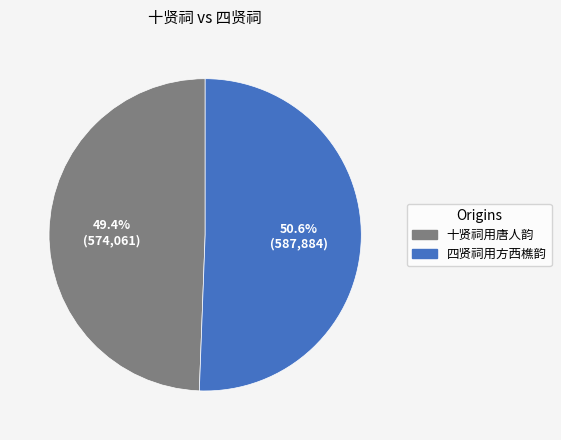

Between 十贤祠用唐人韵 and 四贤祠用方西樵韵, which is larger?

四贤祠用方西樵韵